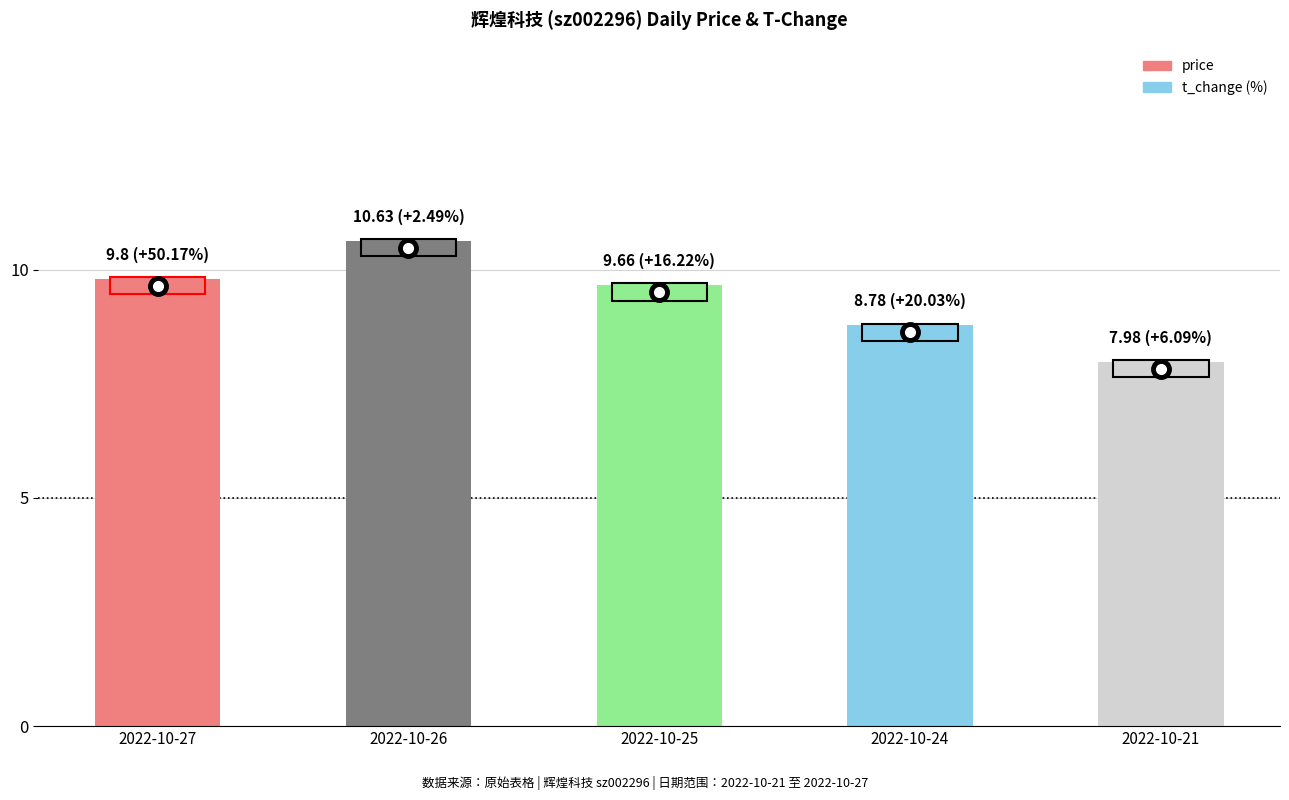

What is the minimum value shown in the chart?

8.0